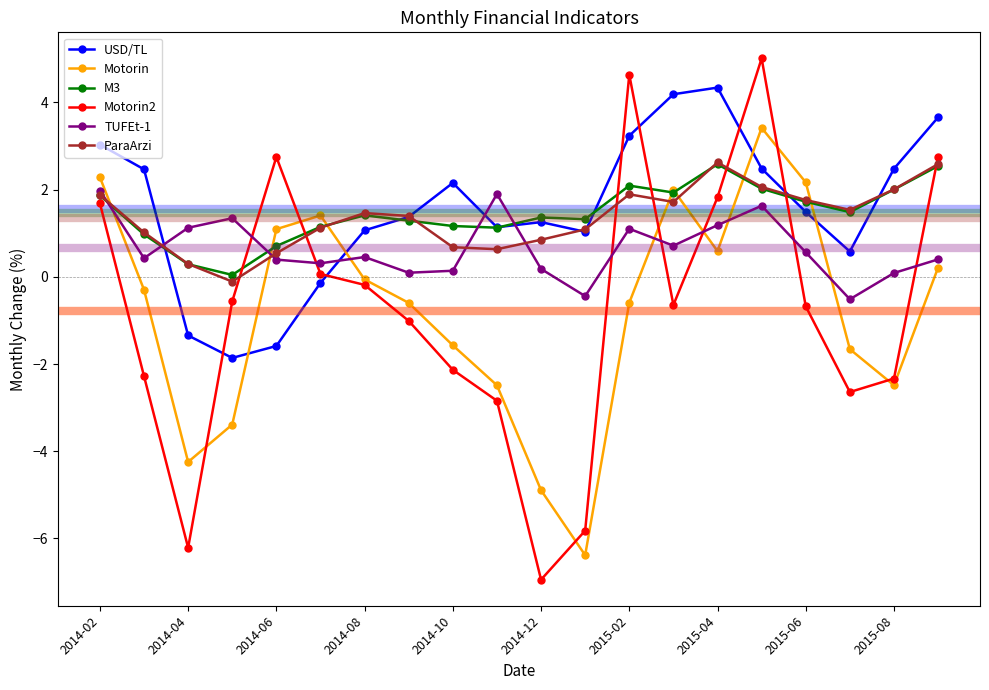

What is the value of the M3 point at the 5th from the left?

0.7